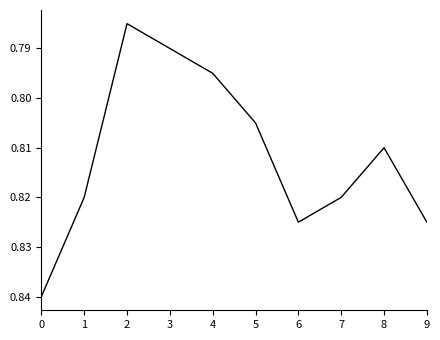

How many distinct data groups are displayed?

1